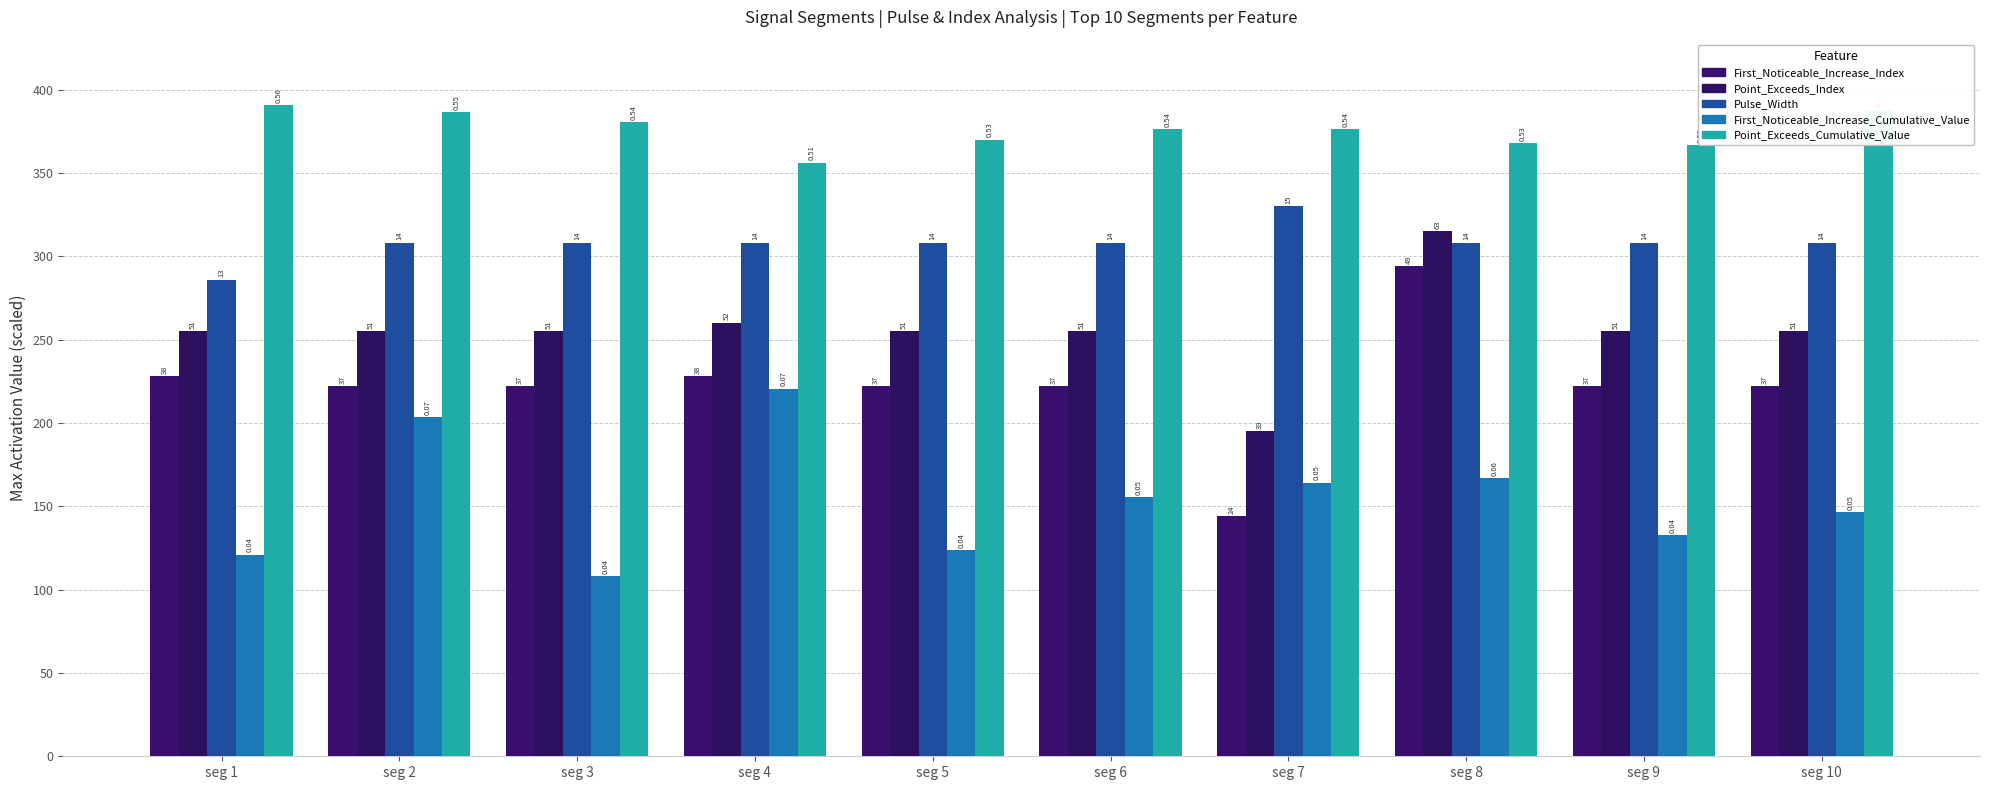

At which category does the chart reach its minimum across all series?

seg 3